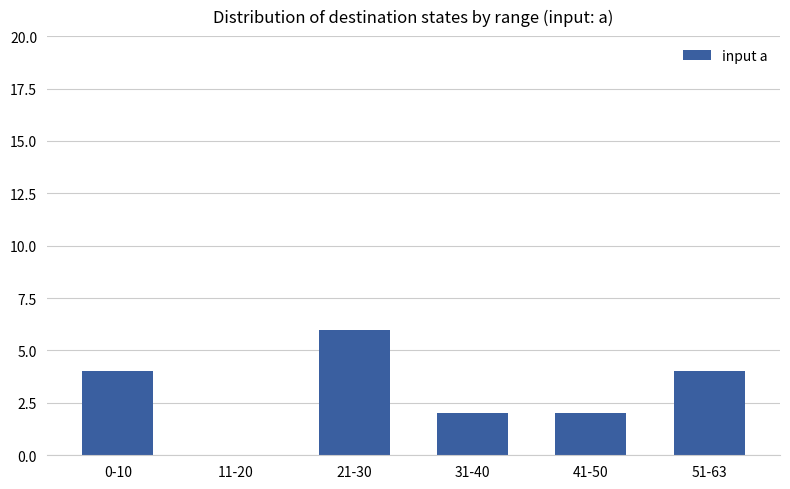

Read the value at 21-30.

6